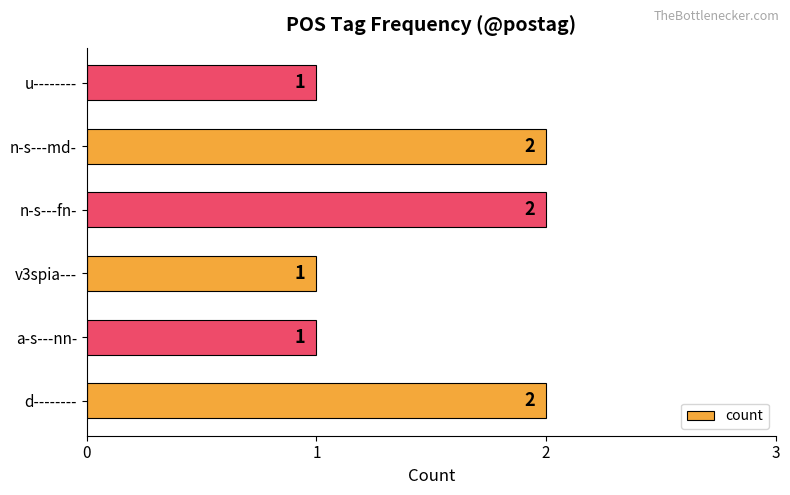

What is the change in value from v3spia--- to n-s---md-?

+1